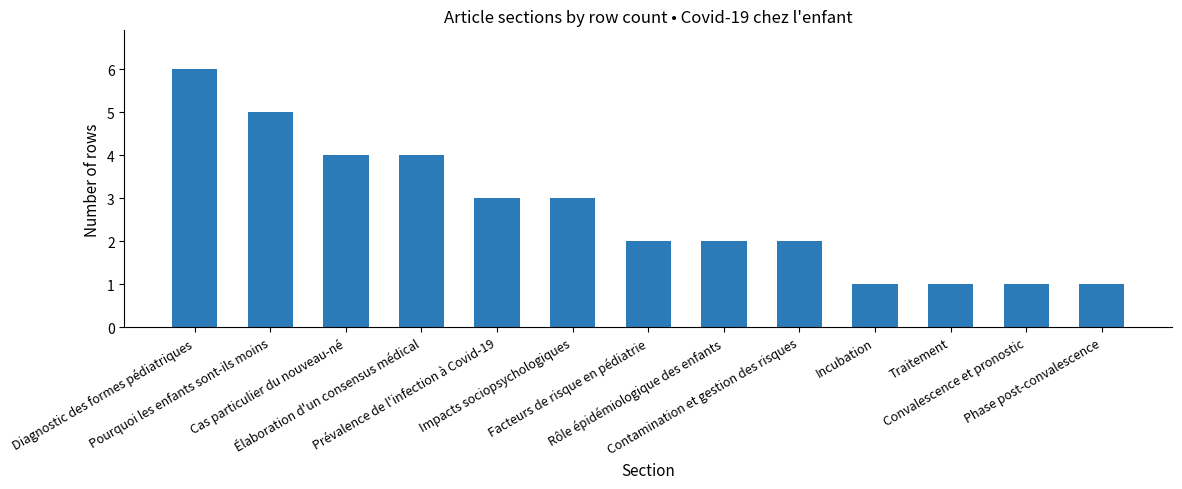

How many categories are shown in the chart?

13